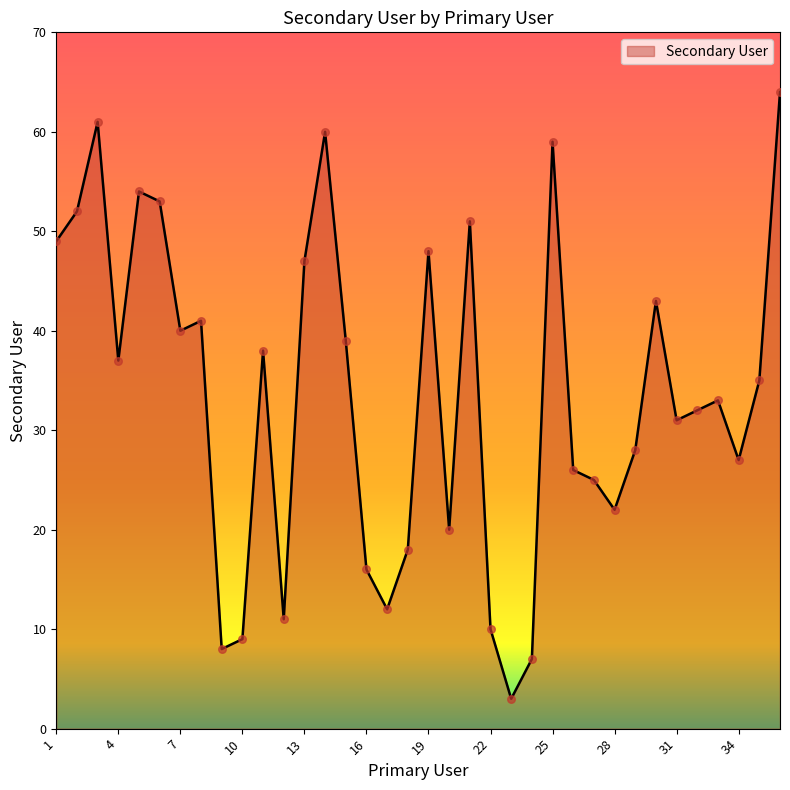

What is the maximum value shown in the chart?

64